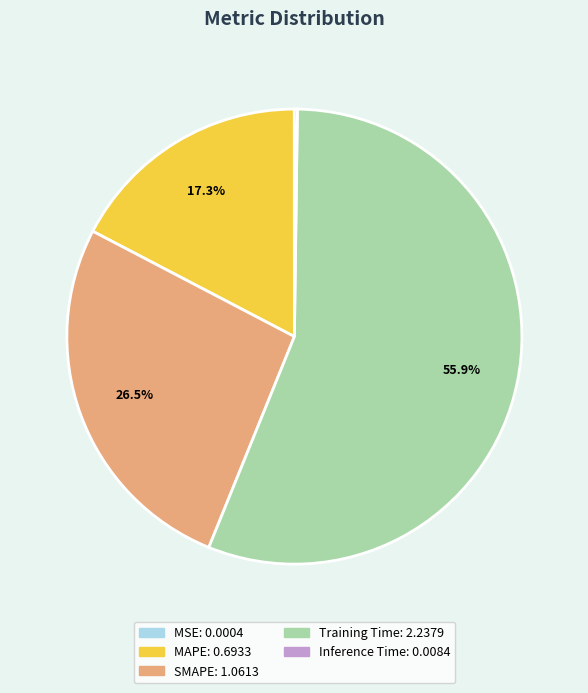

Is there any slice that represents more than half of the pie?

Yes